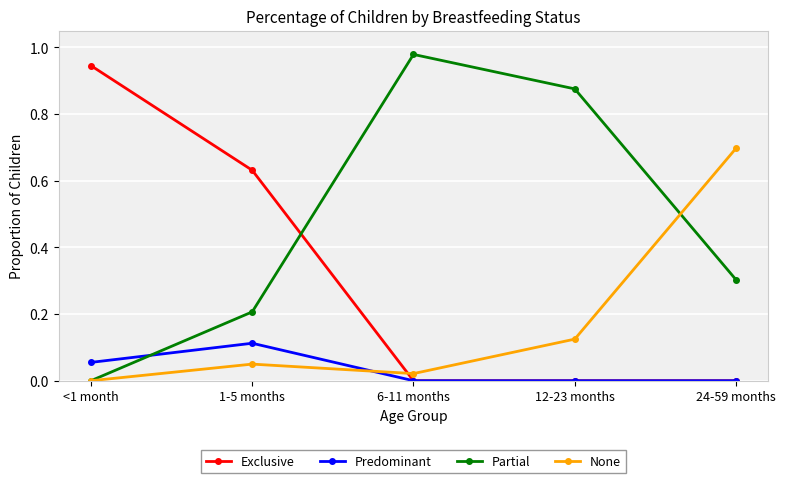

Which series has the largest total across all categories?

Partial